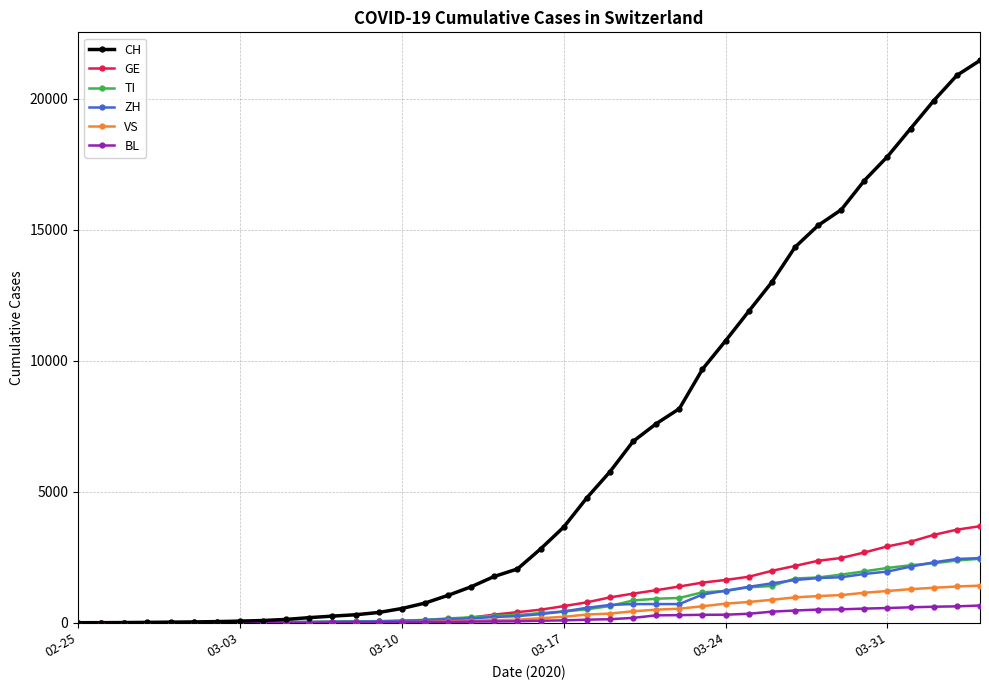

How many data points does each series have?

40